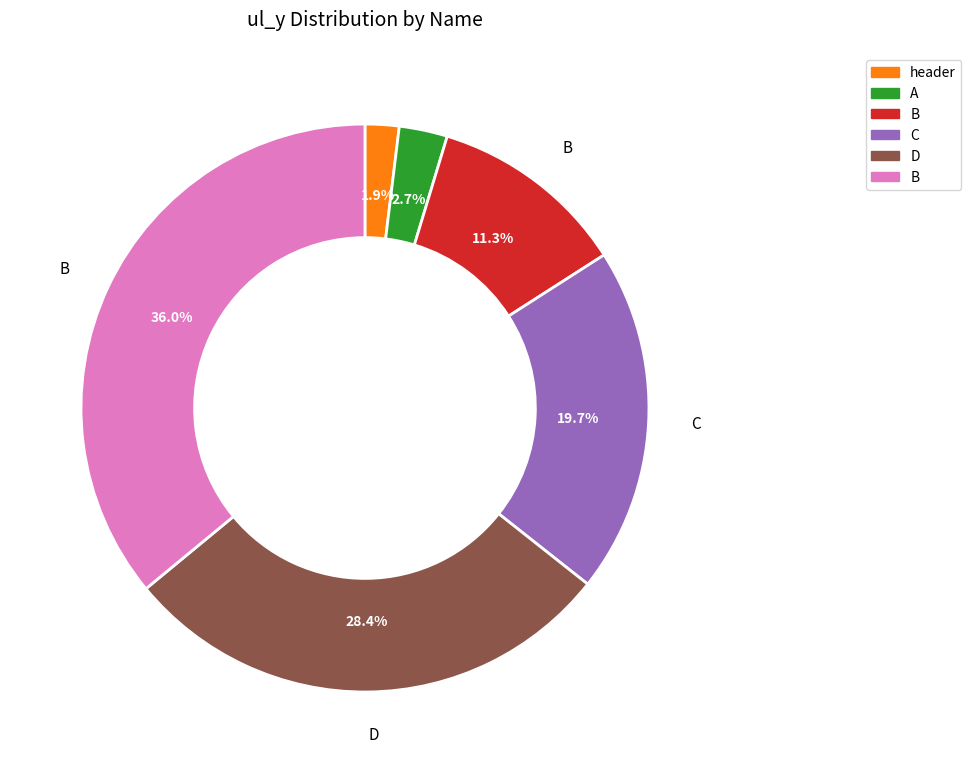

Count the number of slices in the pie.

6